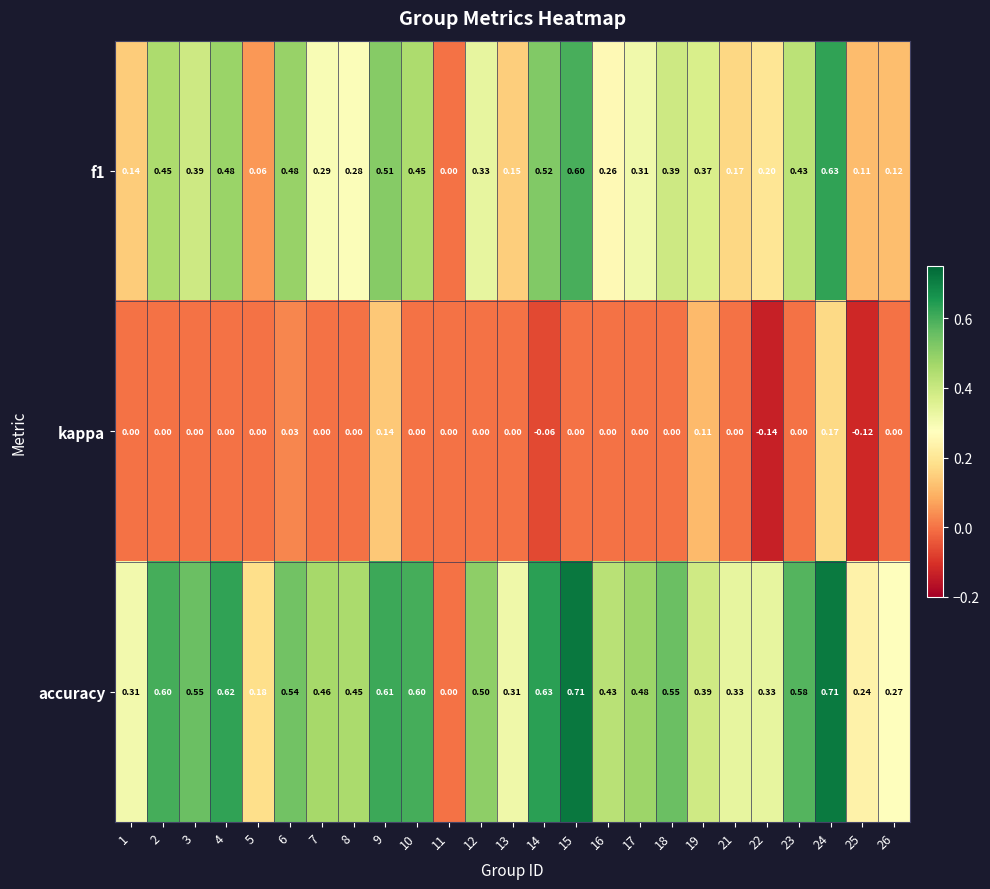

What is the total value across all series at 7?

0.8